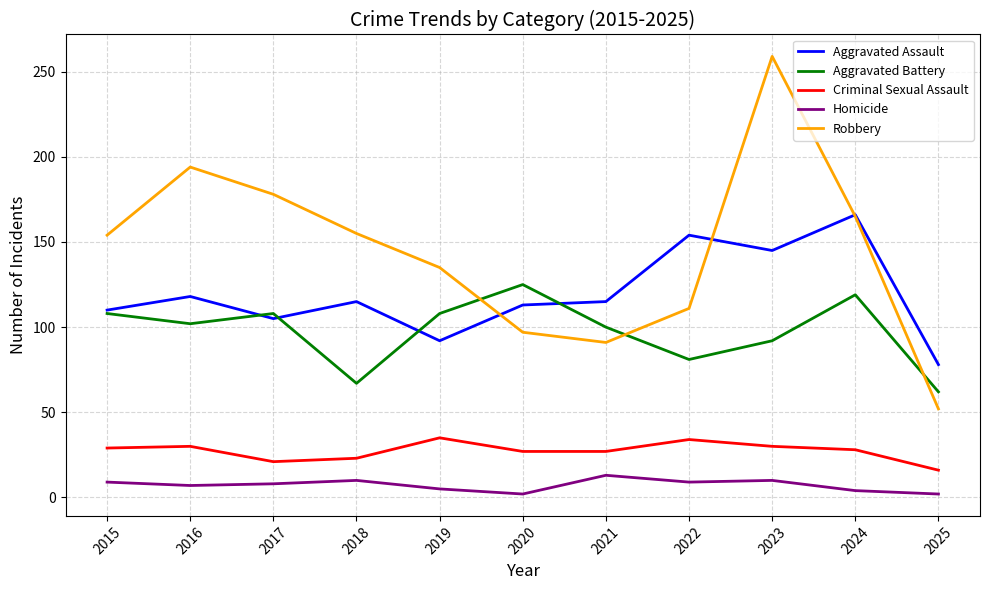

Rank the series by their maximum value, from highest to lowest.

Robbery, Aggravated Assault, Aggravated Battery, Criminal Sexual Assault, Homicide